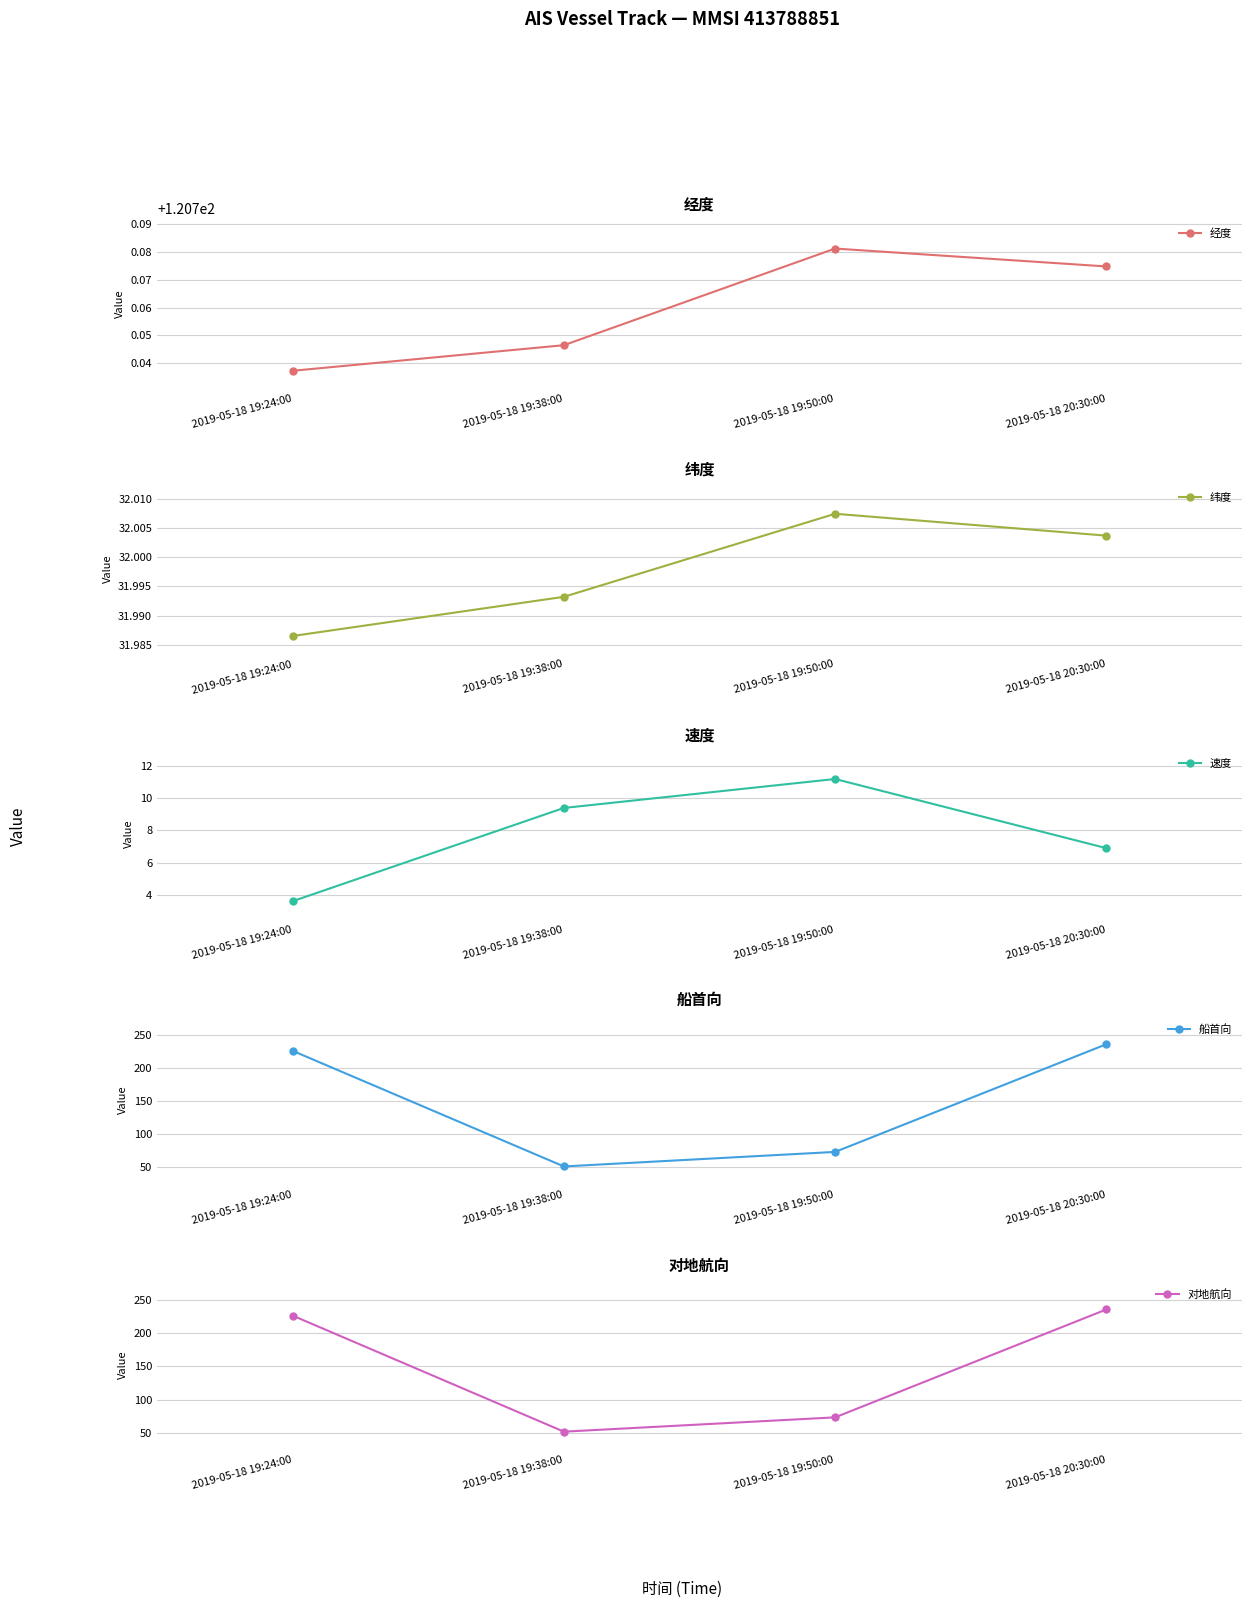

What is the total value across all series at 2019-05-18 20:30:00?

631.7